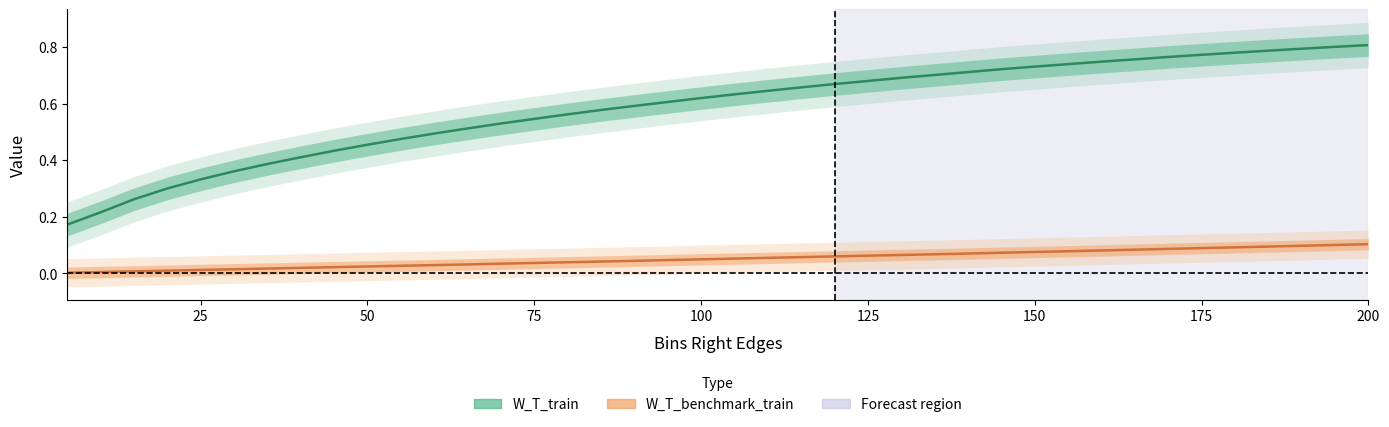

Count the W_T_train values in the range 0 to 1.

40